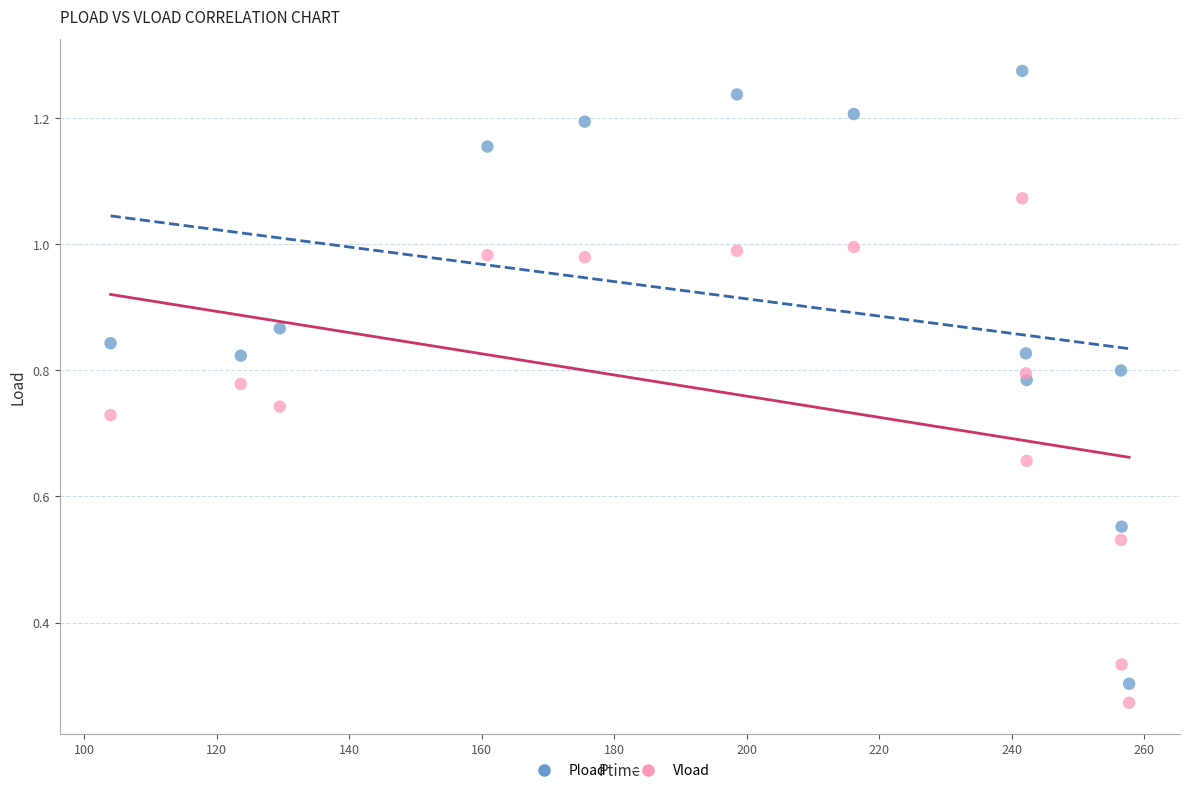

What are all the series names shown in the legend?

Pload, Vload